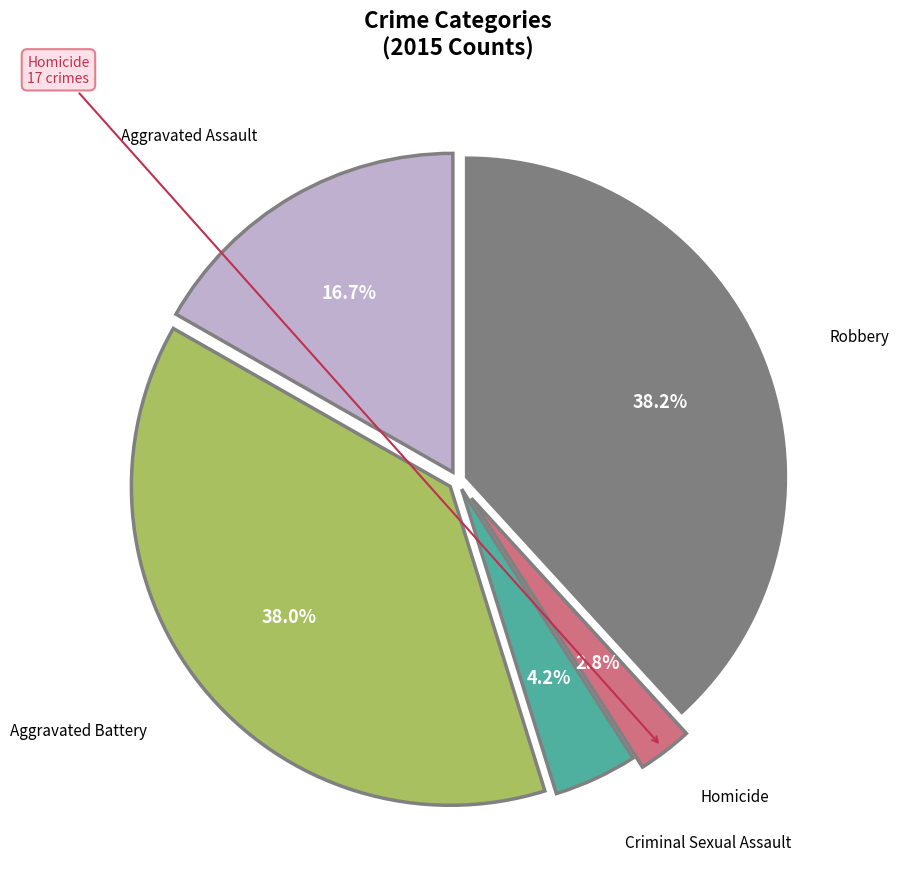

What portion of the pie excludes Criminal Sexual Assault?

95.8%